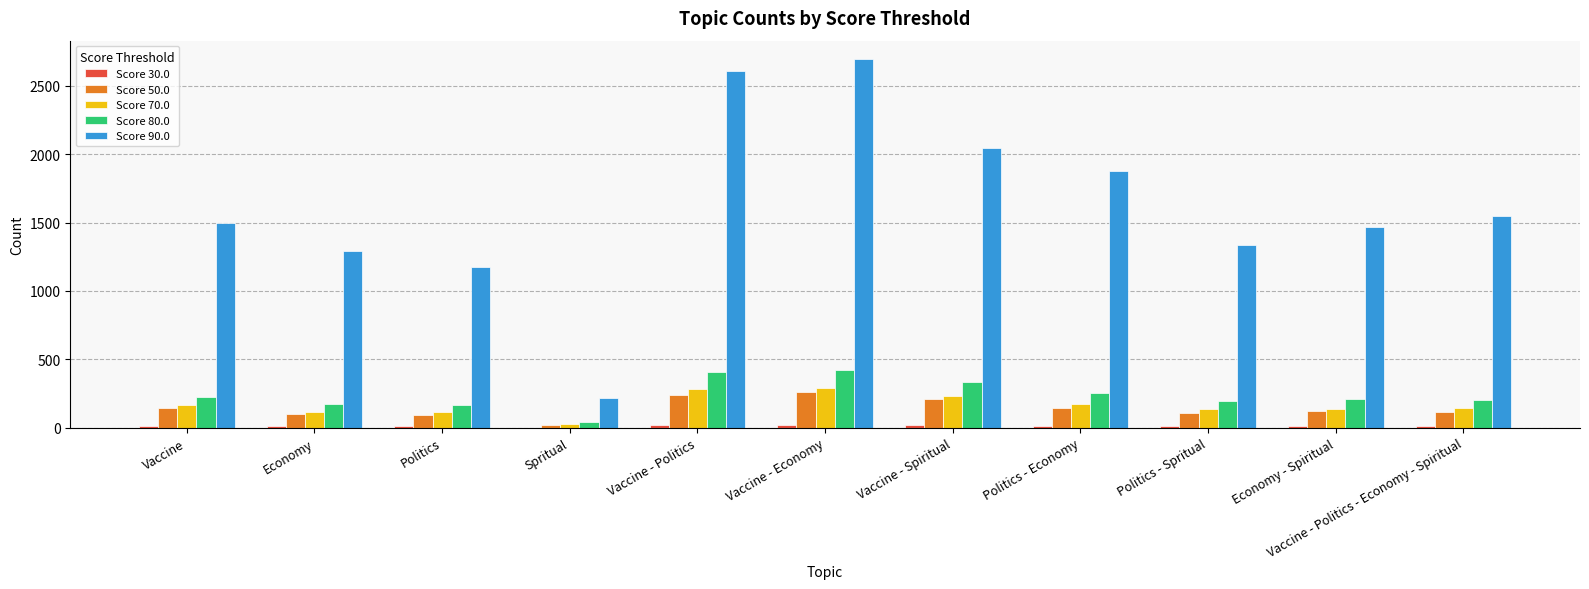

Which series has the largest total across all categories?

Score 90.0